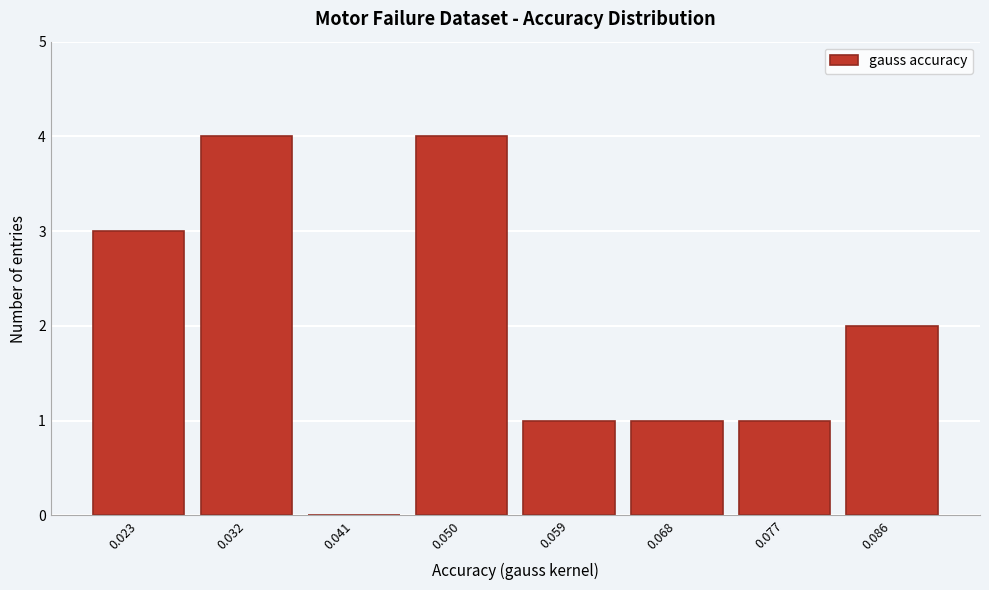

Reading left to right, list all the values displayed in this chart.

0.023=3	0.032=4	0.041=0	0.050=4	0.059=1	0.068=1	0.077=1	0.086=2